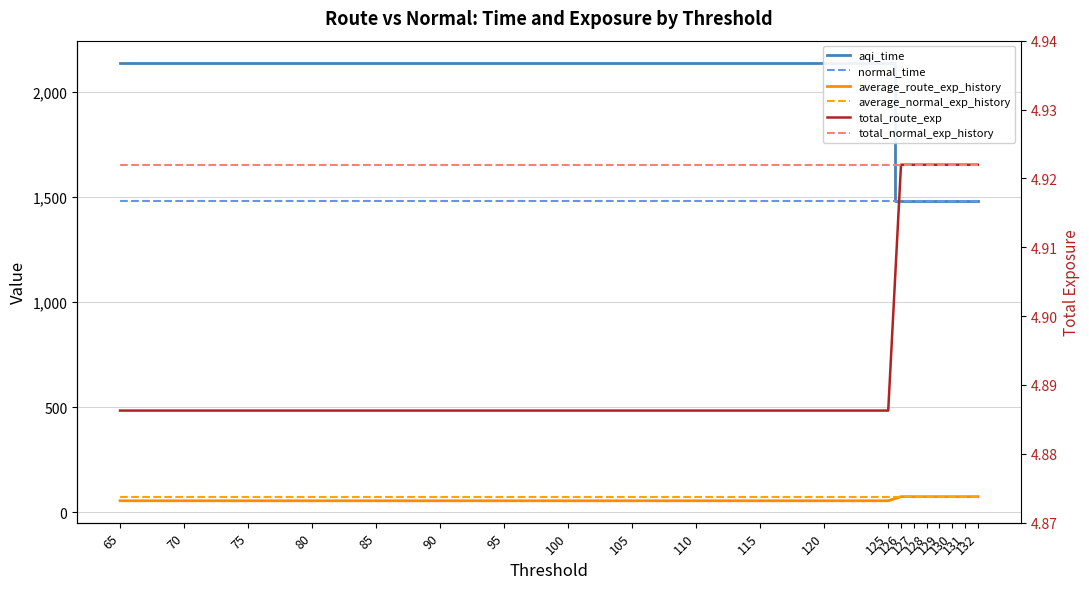

What is the total value across all series at 120?

3758.8